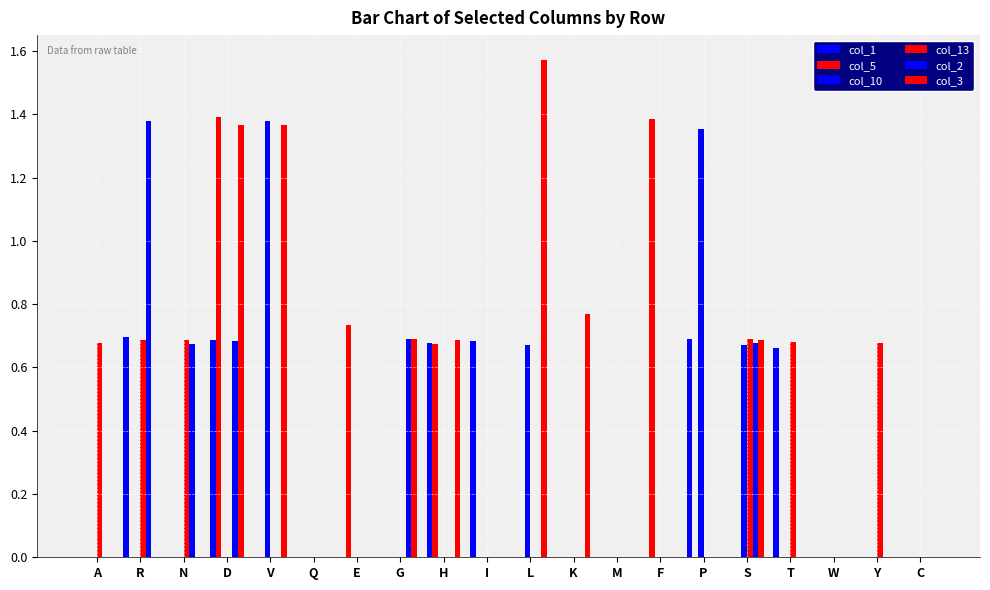

How many groups of bars are there?

20